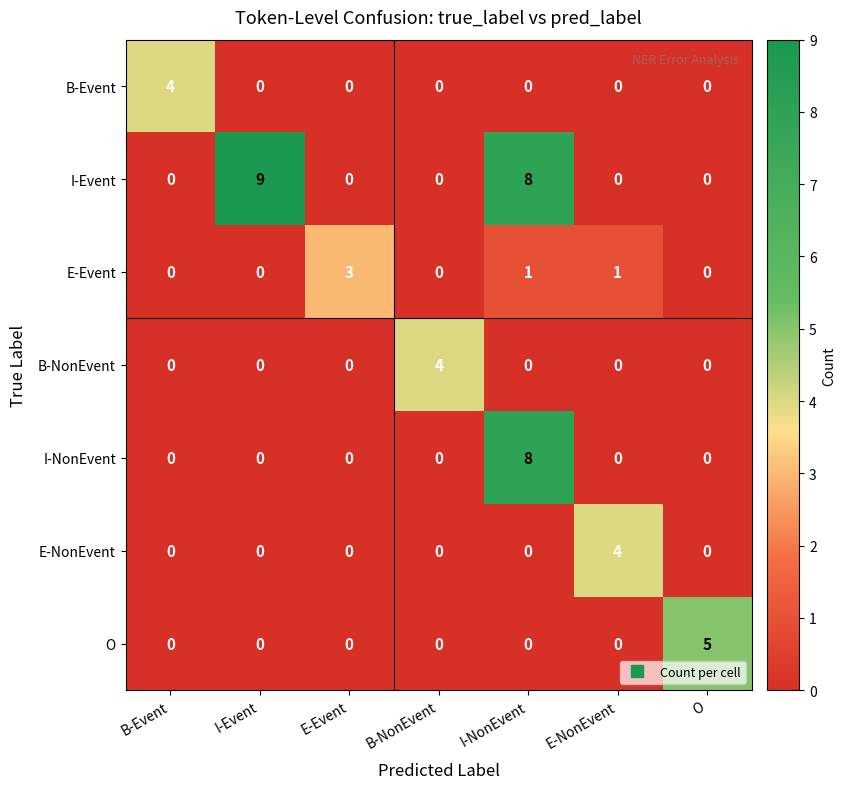

Which category has the highest value in the E-NonEvent series?

E-NonEvent